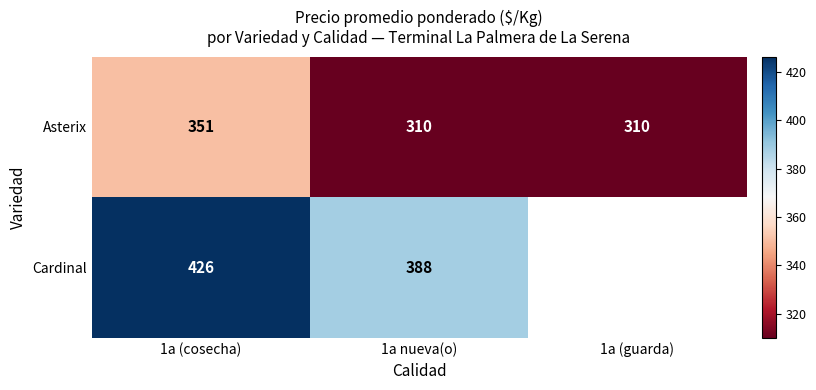

Which has a higher value, 1a (guarda) or 1a nueva(o)?

1a (guarda)